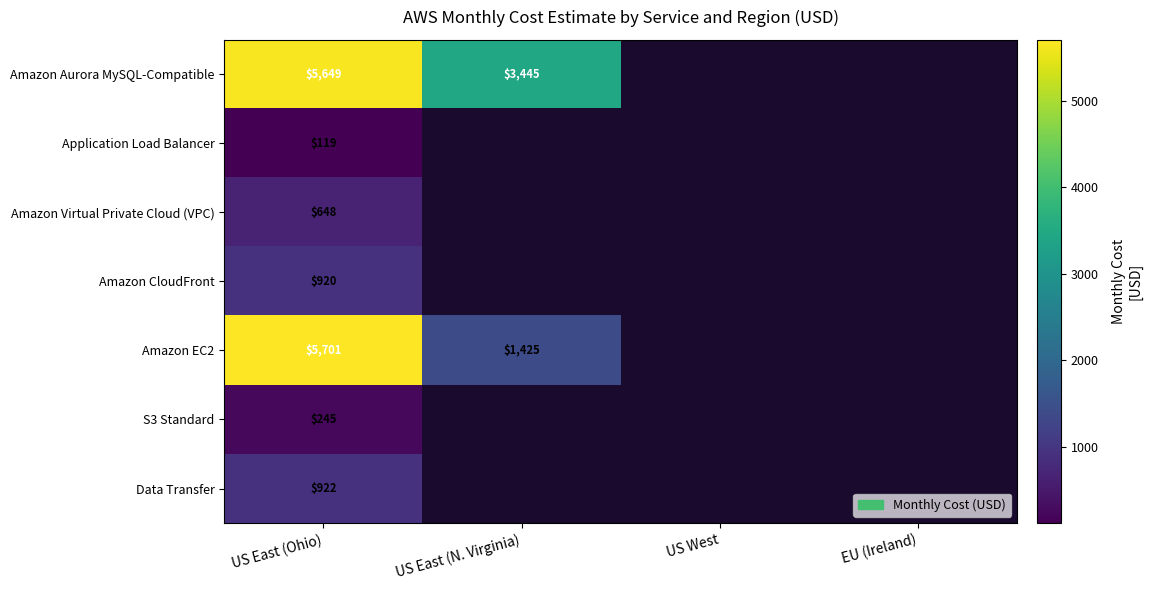

Which category has the highest value in the Application Load Balancer series?

US East (Ohio)